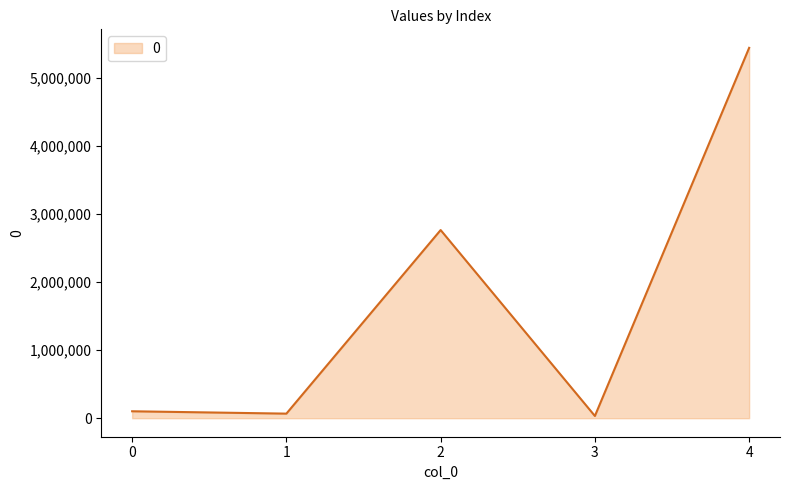

How many distinct data groups are displayed?

1